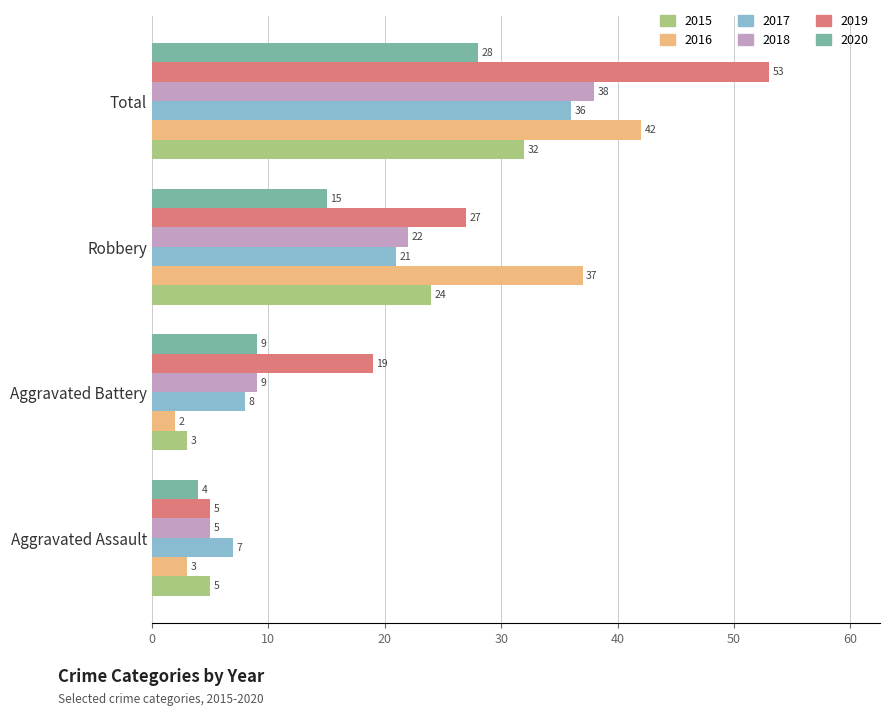

What is the average value of the 2020 series?

14